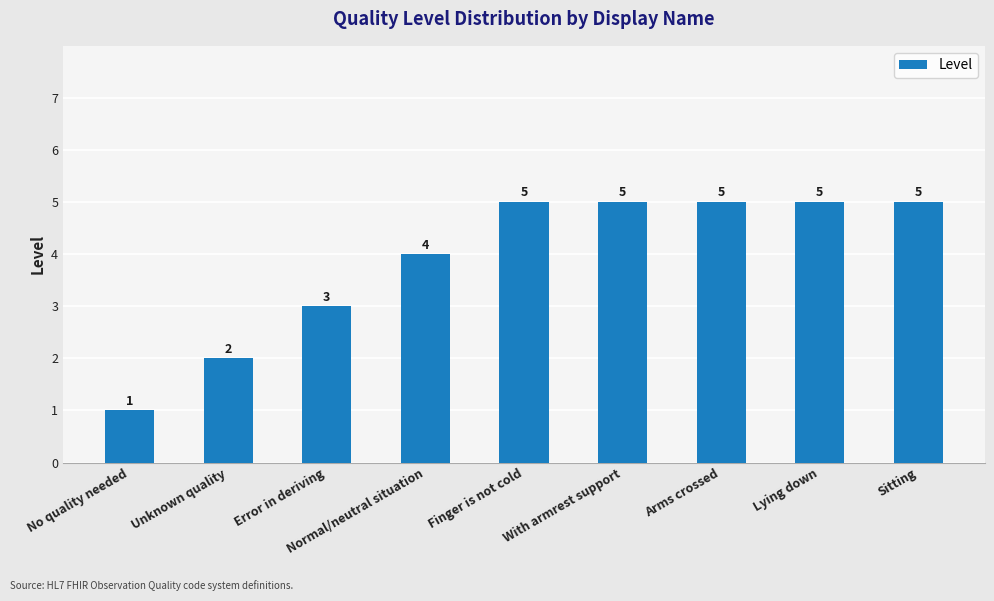

What is the sum of the values at Error in deriving and Lying down?

8